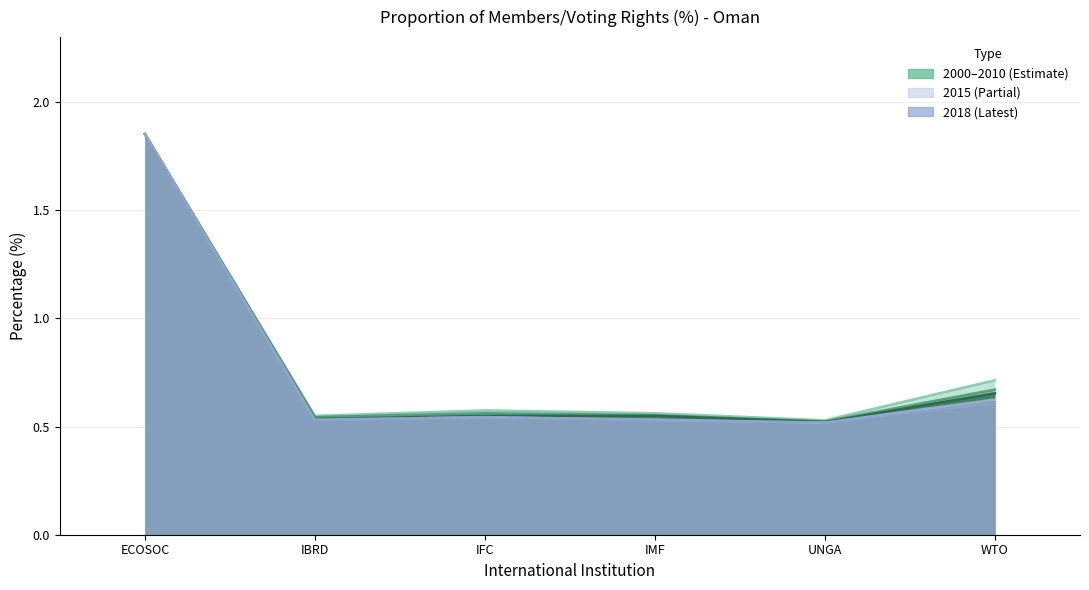

True or false: value_2018 and value_2005 intersect in this chart.

False